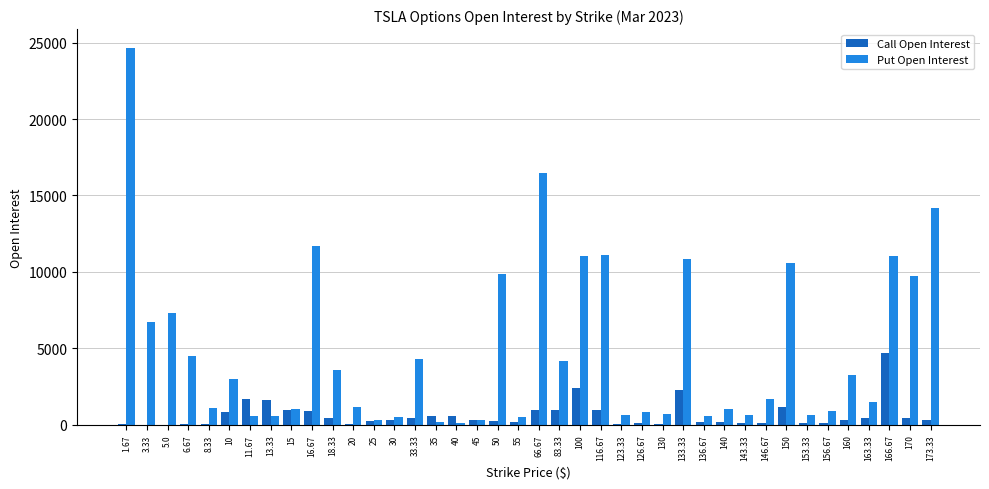

What is the sum of all Call Open Interest values?

25302